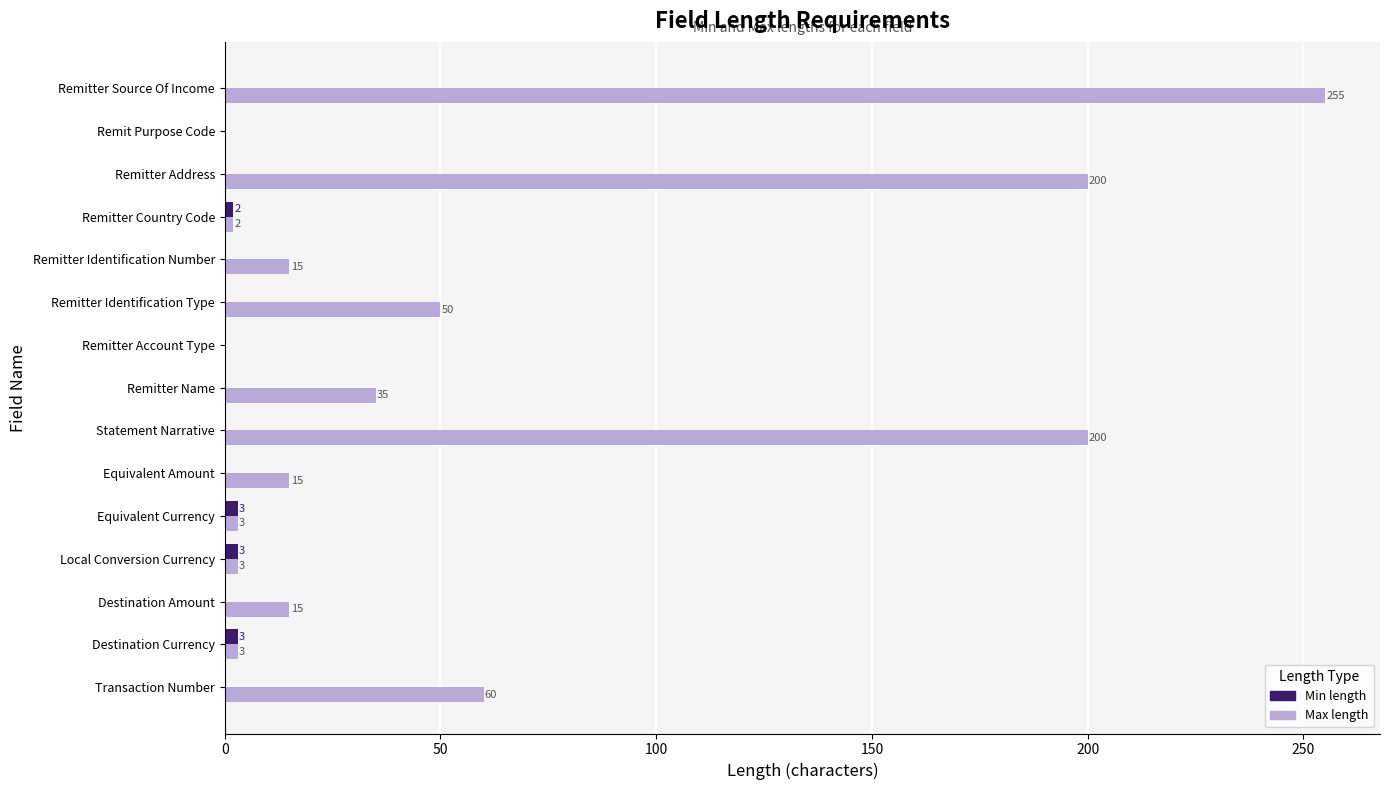

Between Transaction Number and Equivalent Amount, which series saw the biggest shift?

Max length